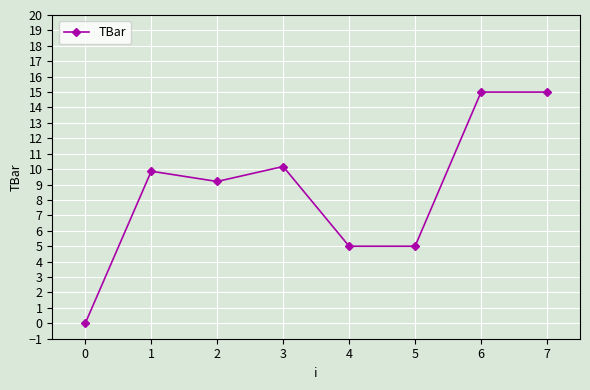

What is the change in value from 4 to 6?

+10.0